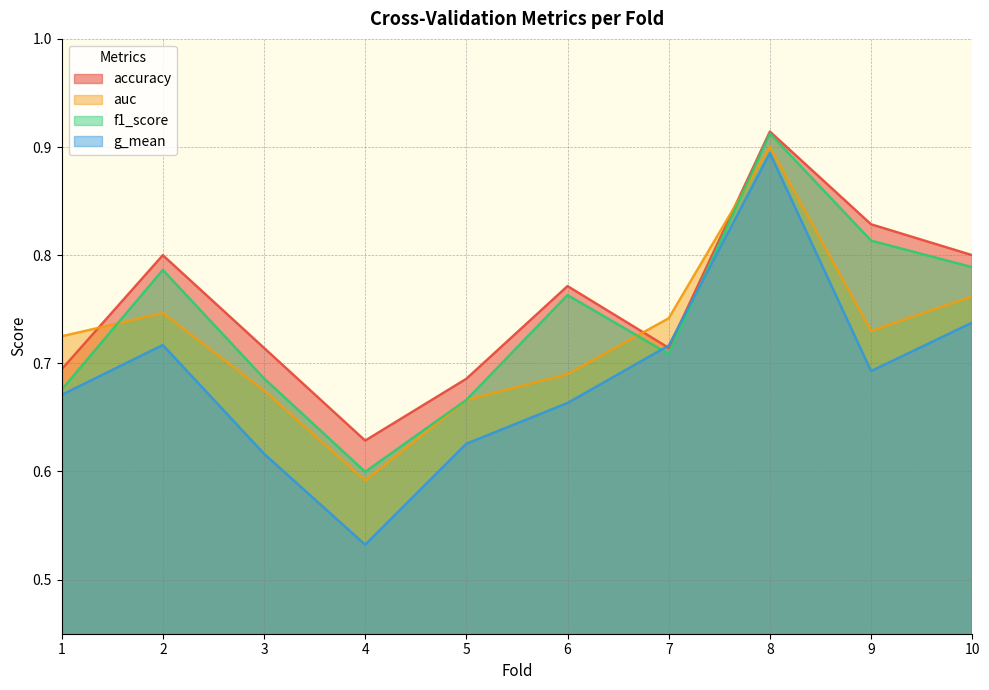

Reading right to left, what are all the values shown in this chart?

accuracy: 0.8	0.8	0.9	0.7	0.8	0.7	0.6	0.7	0.8	0.7
auc: 0.8	0.7	0.9	0.7	0.7	0.7	0.6	0.7	0.7	0.7
f1_score: 0.8	0.8	0.9	0.7	0.8	0.7	0.6	0.7	0.8	0.7
g_mean: 0.7	0.7	0.9	0.7	0.7	0.6	0.5	0.6	0.7	0.7